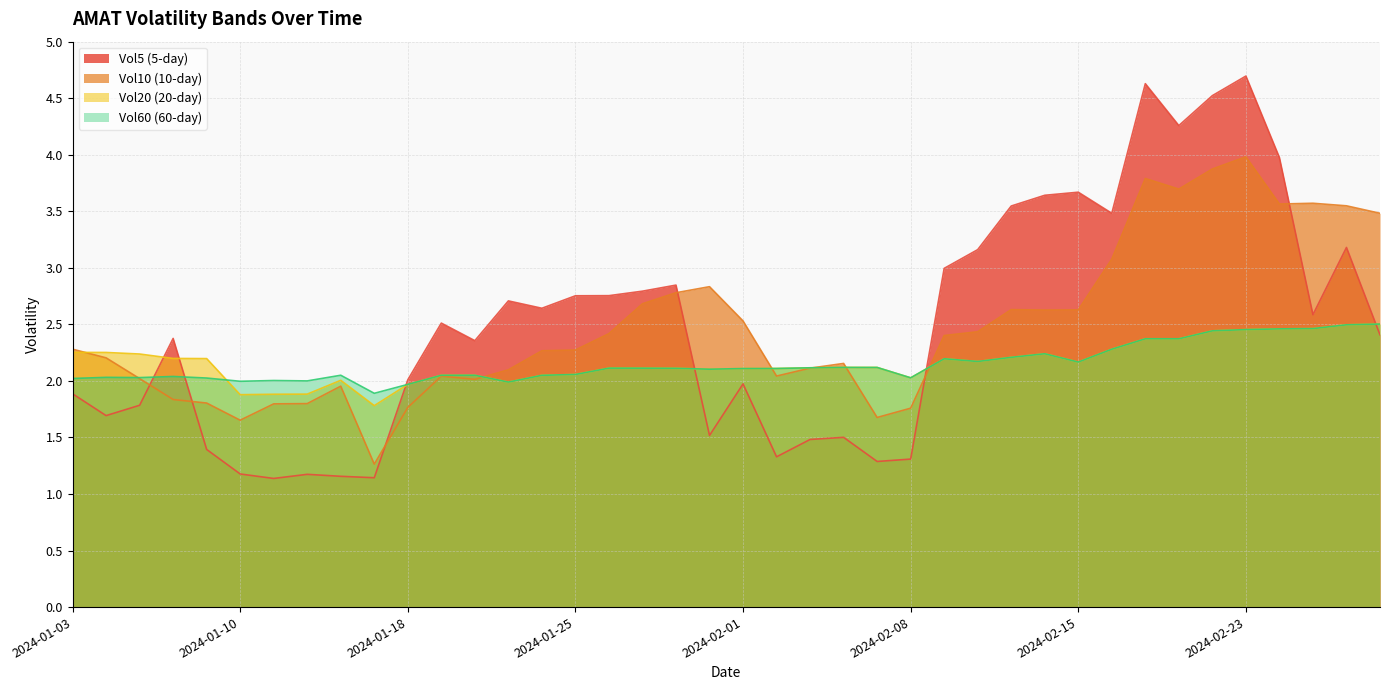

What is the difference between the maximum and second lowest values in the Vol10 series?

2.3